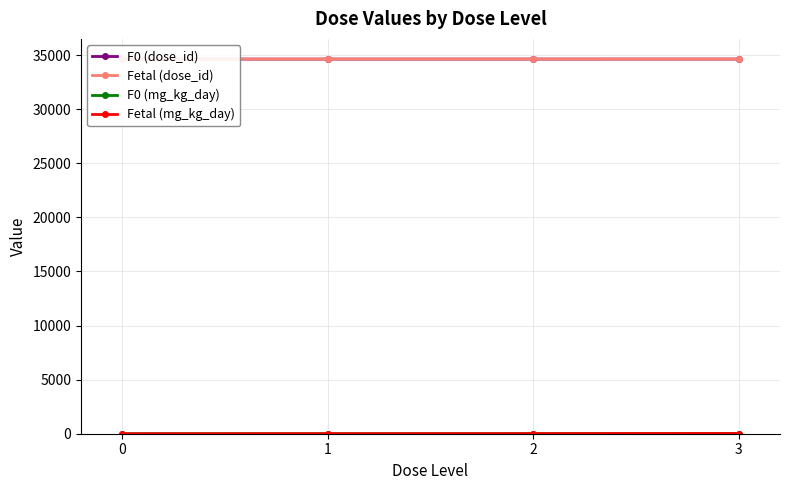

What is the value of the F0 (dose_id) point at the 1st from the left?

34632